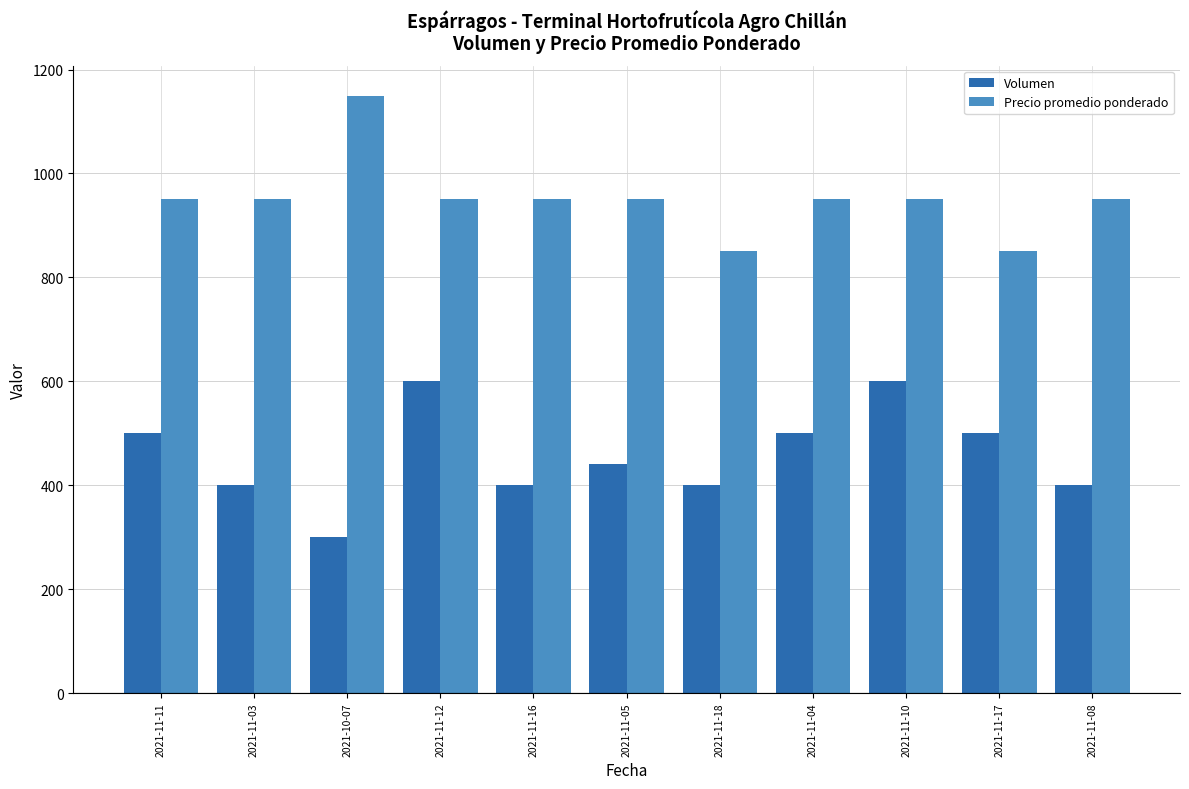

True or false: Volumen has a value of 789 at 2021-11-12.

False